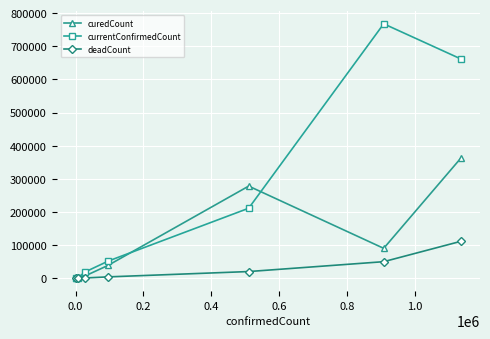

List the series in order of their peak value, lowest first.

deadCount, curedCount, currentConfirmedCount